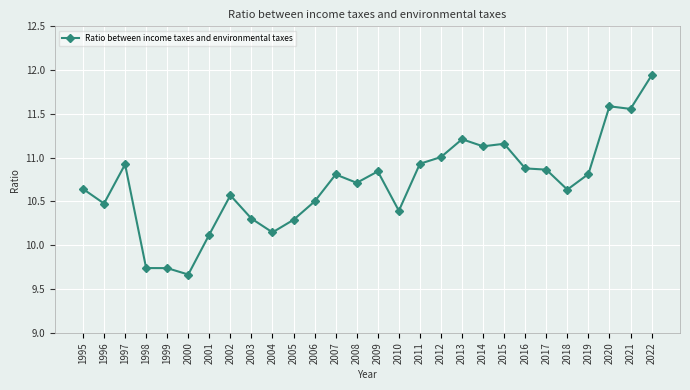

At which label does the data first exceed 10?

1995